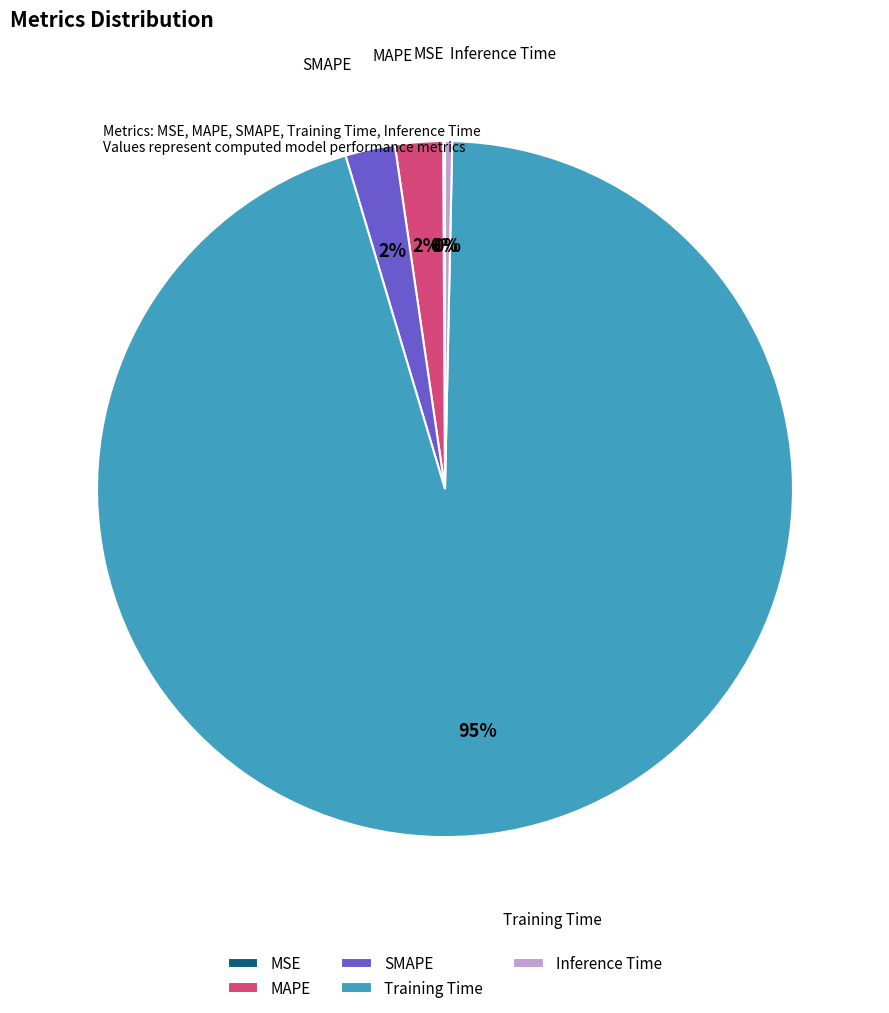

To the nearest percent, what is the average slice percentage?

20%